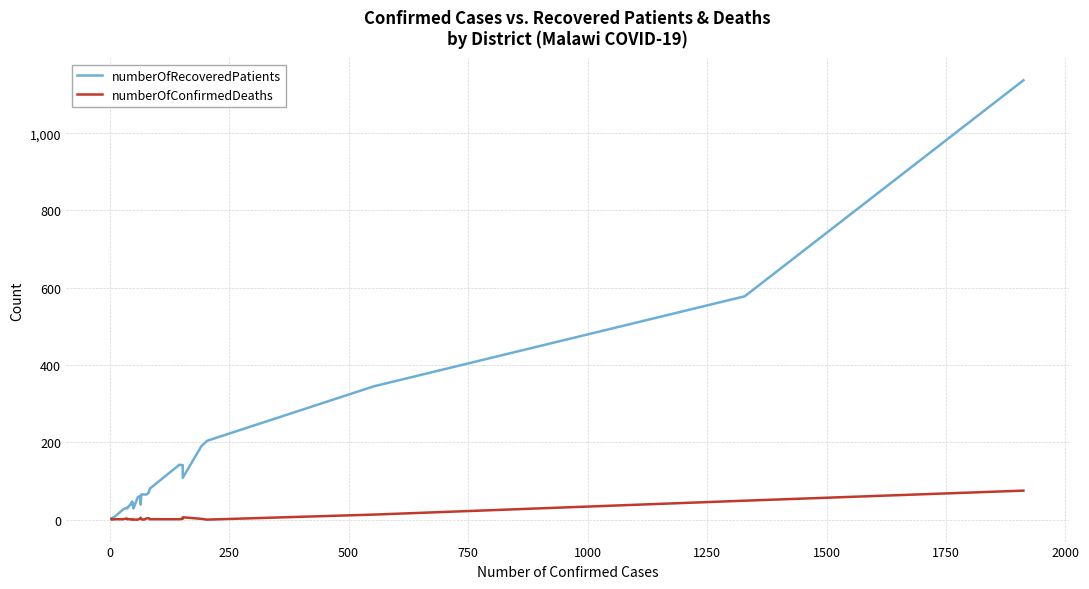

How many interior local valleys does the numberOfConfirmedDeaths series have?

3